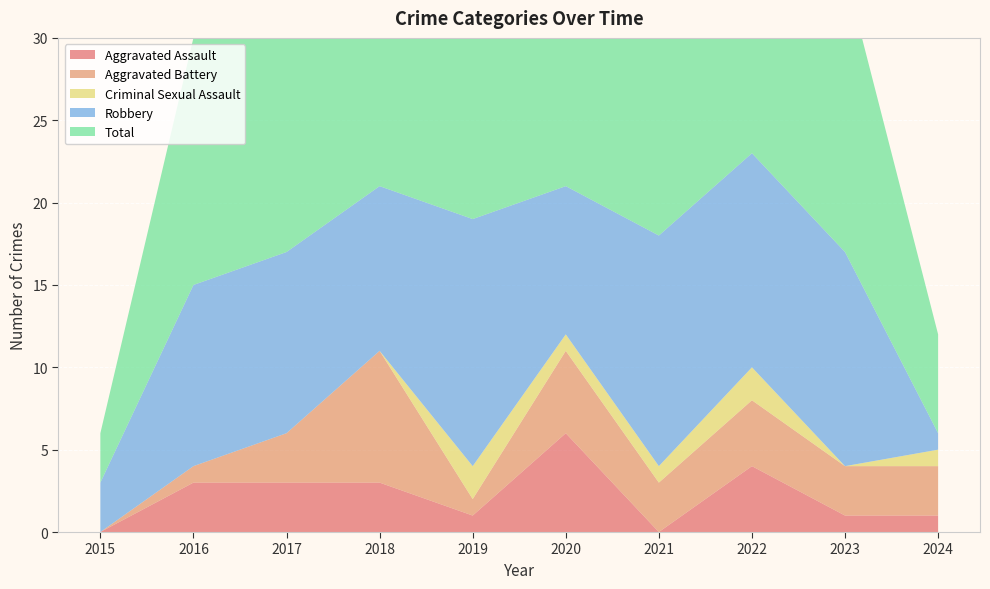

Reading left to right, what are all the values shown in this chart?

Aggravated Assault: 0	3	3	3	1	6	0	4	1	1
Aggravated Battery: 0	1	3	8	1	5	3	4	3	3
Criminal Sexual Assault: 0	0	0	0	2	1	1	2	0	1
Robbery: 3	11	11	10	15	9	14	13	13	1
Total: 3	15	17	21	20	21	18	23	17	6